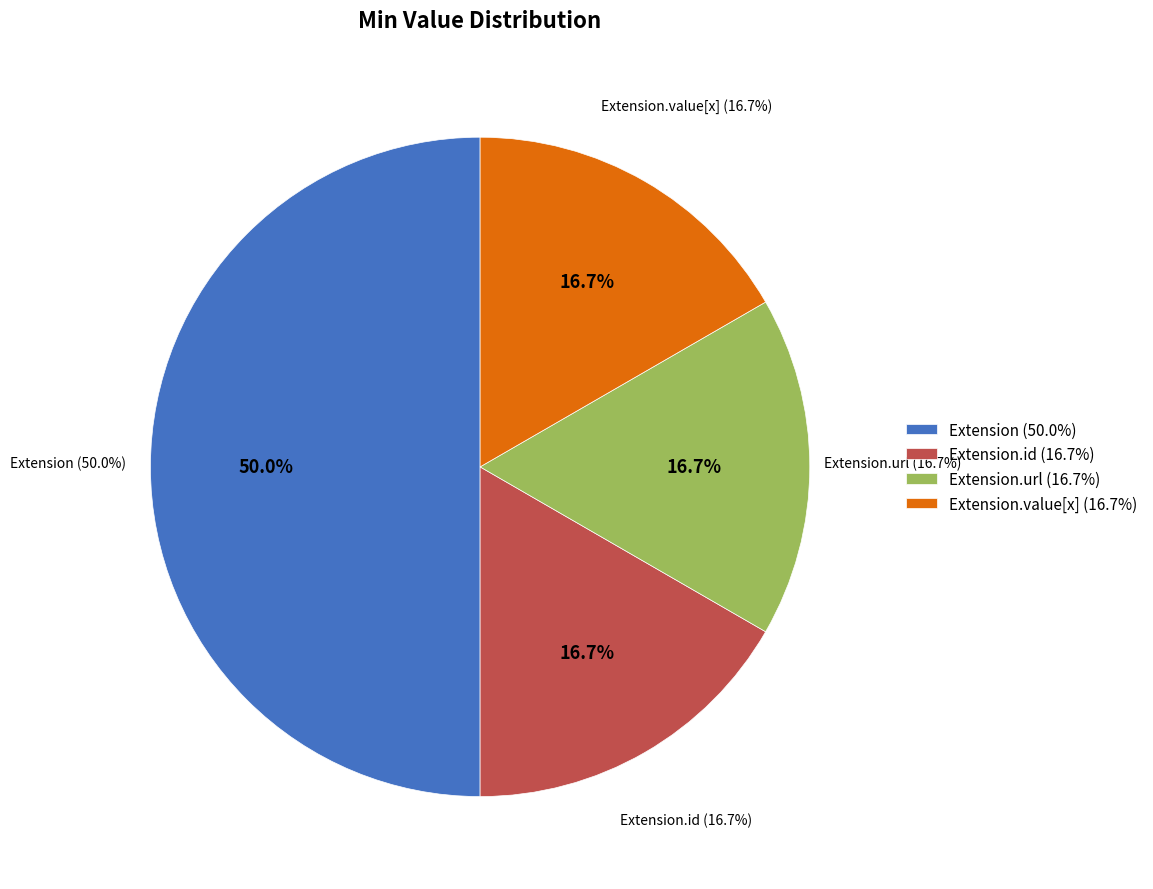

What percentage is NOT represented by Extension.extension?

100.0%